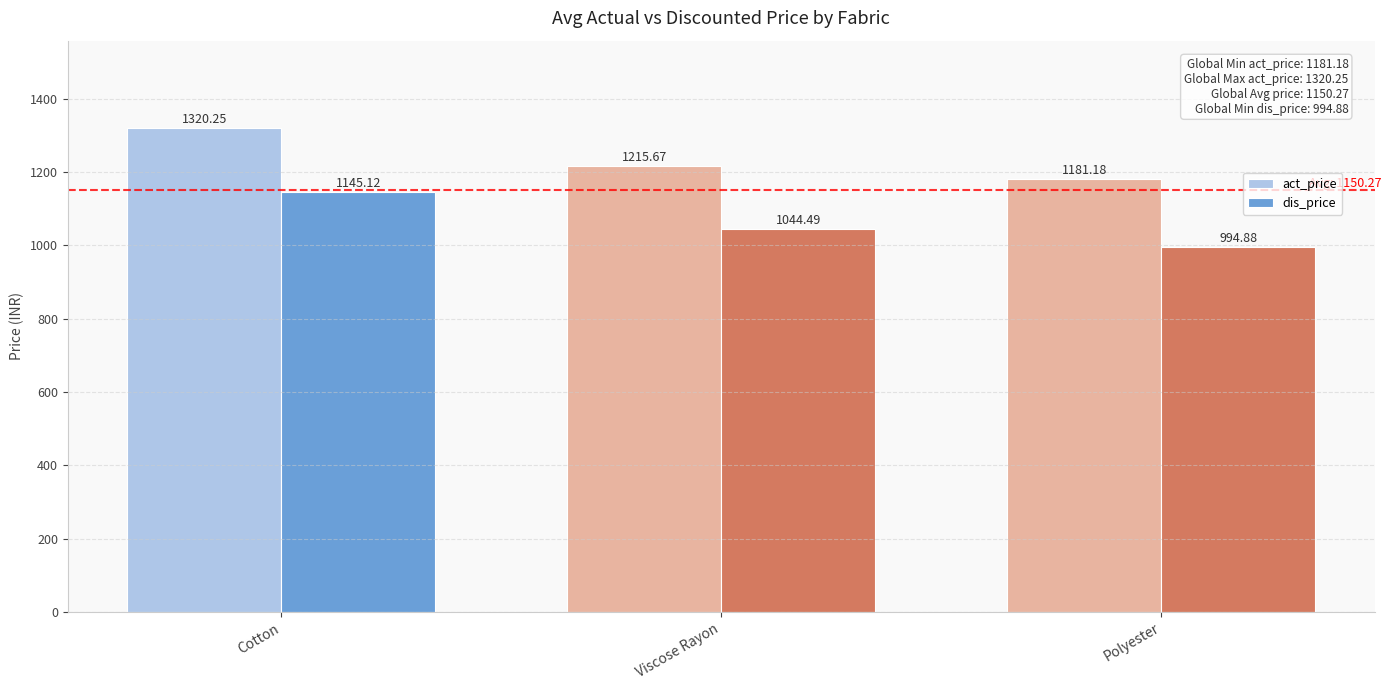

What is the sum of all dis_price values?

3184.5